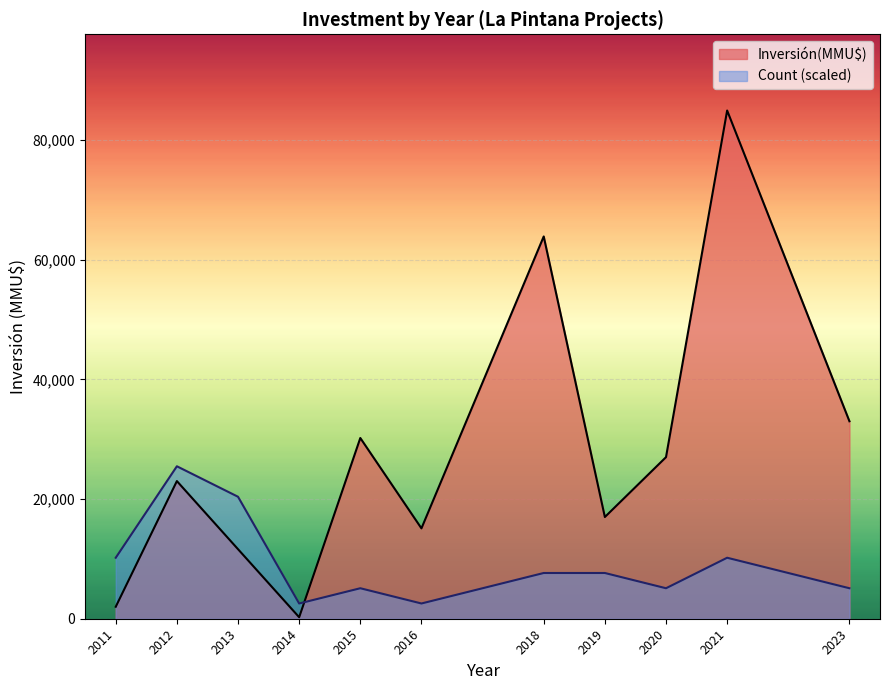

What is the sum of all Count values?

40